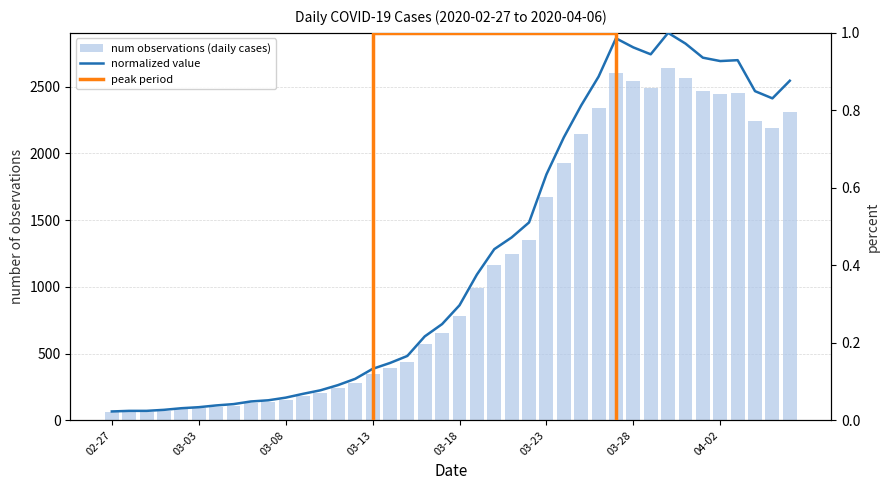

What position from the left is 2020-03-31?

34